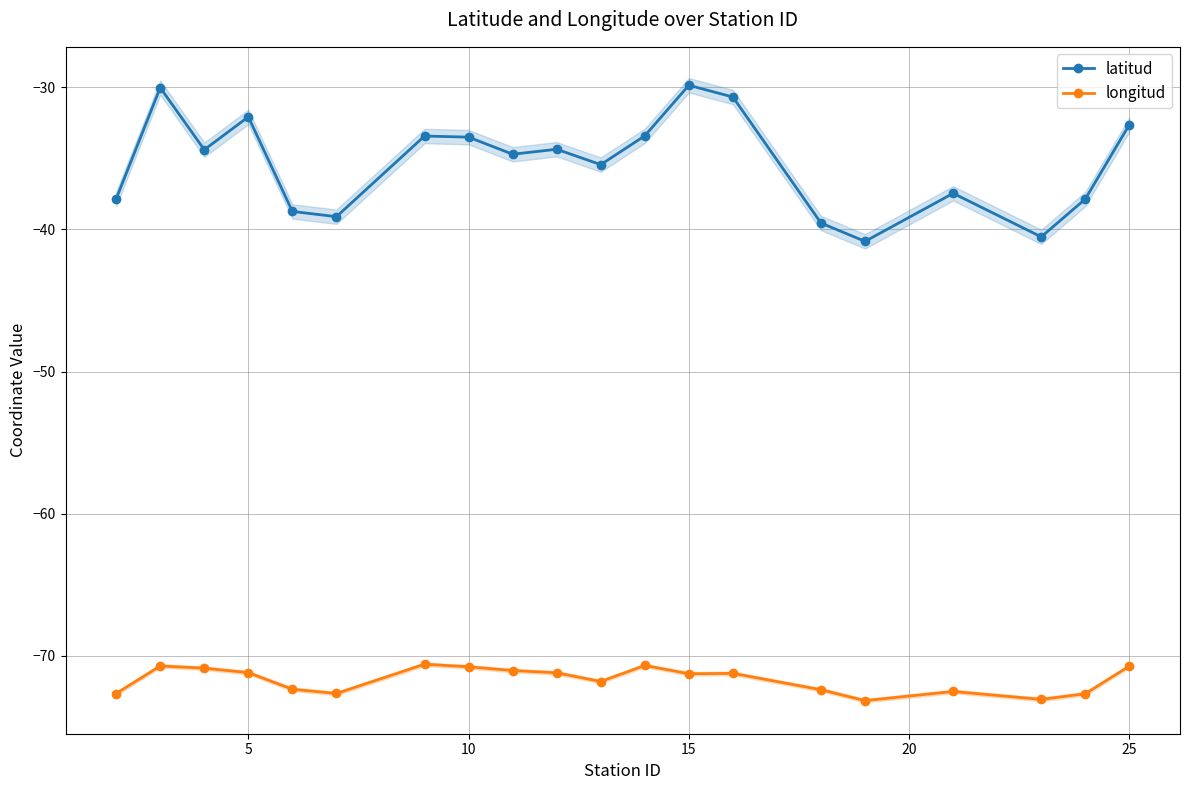

How many lines are shown in the chart?

2